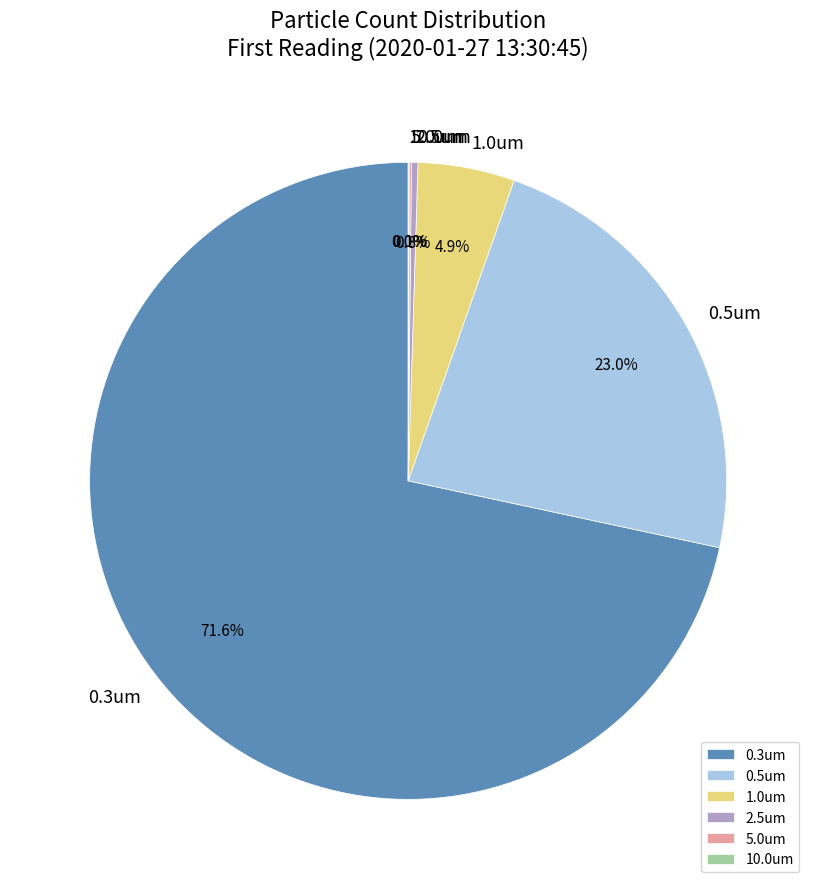

To the nearest percent, what portion does 0.5um represent?

23%